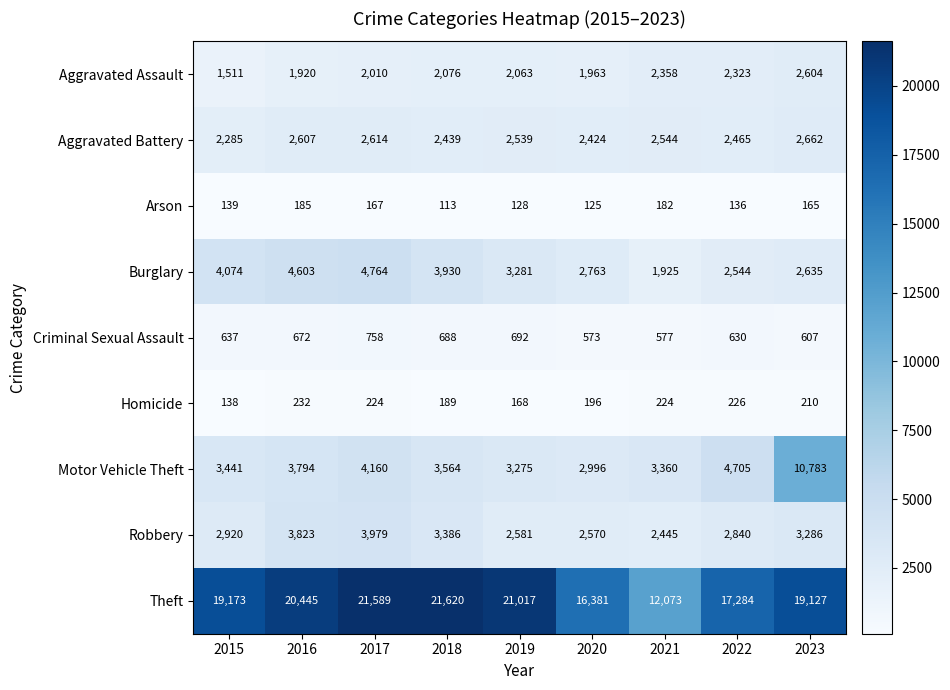

The Criminal Sexual Assault series shows 1040 at 2015. True or false?

False